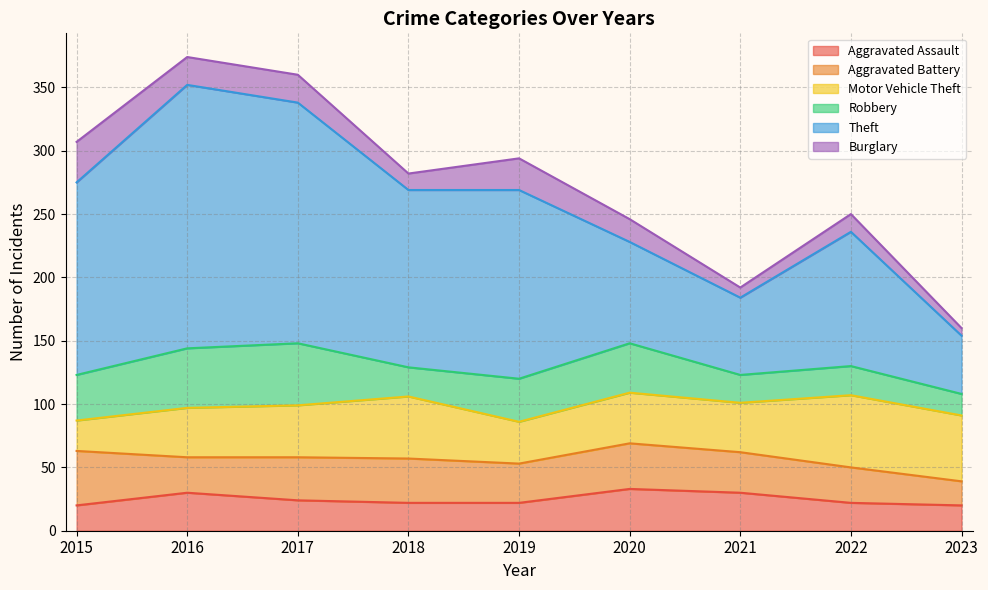

What is the difference between the Burglary values at 2021 and 2015?

24